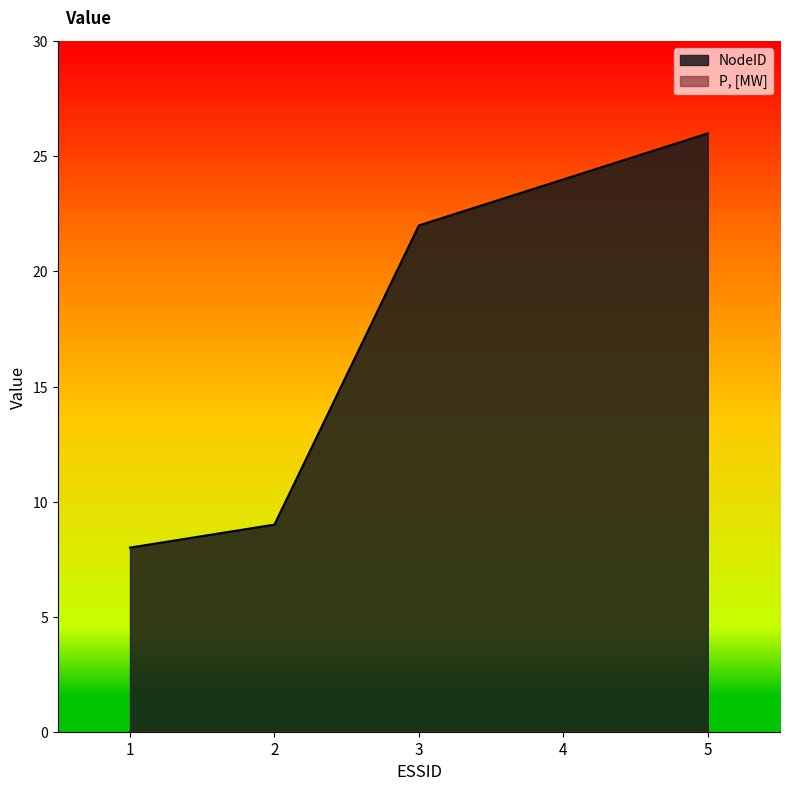

True or false: there are more than 2 points higher than both neighbors.

False